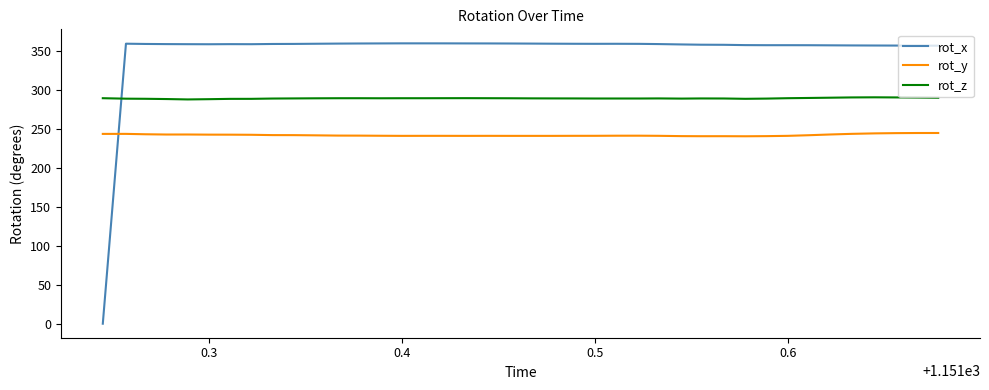

Rank the series by their maximum value, from highest to lowest.

rot_x, rot_z, rot_y